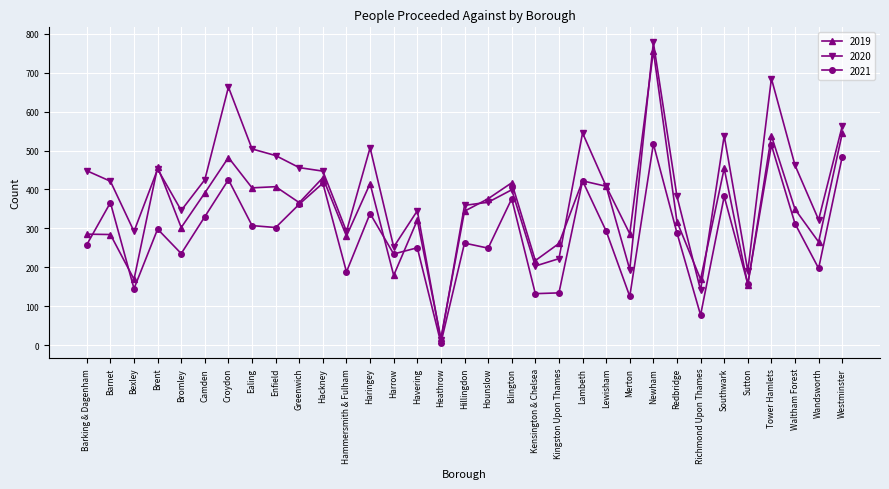

True or false: 2019 has more than 1 points higher than both neighbors.

True